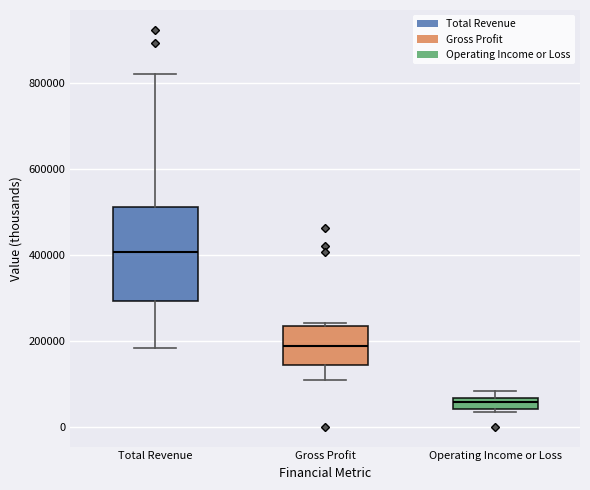

Where does the lower whisker of the box for Total Revenue end on the y-axis? The values are not printed on the chart, so give them approximately, as read against the axis.

180000